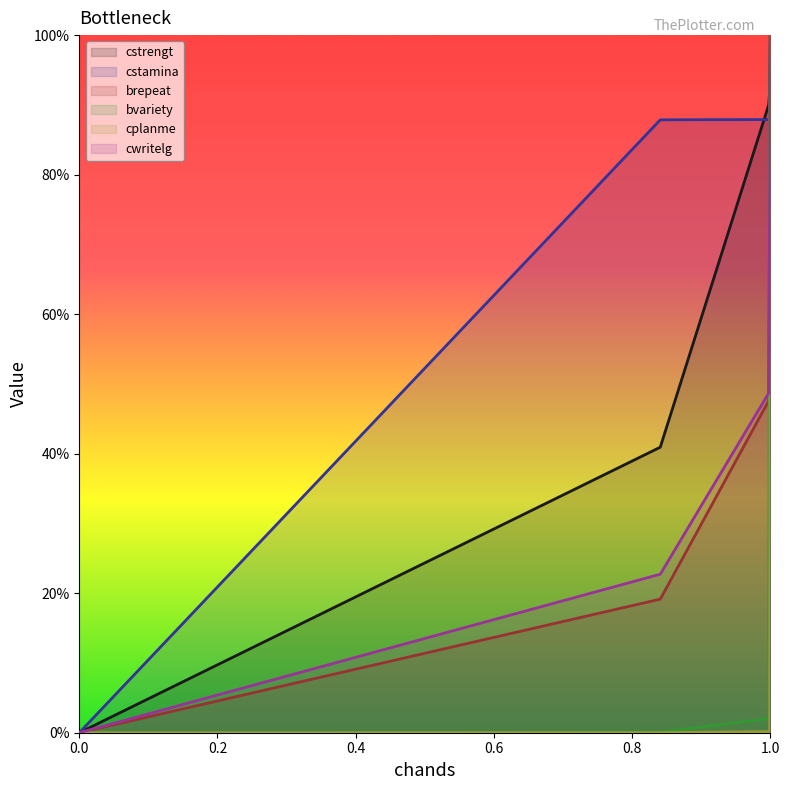

What is the difference between the second highest and second lowest values in the cwritelg series?

0.6